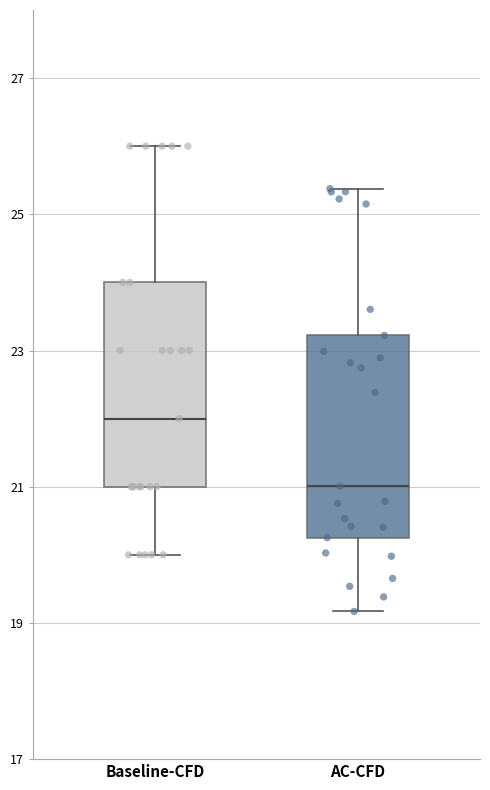

Reading left to right, transcribe this box plot: for each box, give where its median line is, the range the box spans, and where its two whiskers end, as read against the y-axis. The values are not printed on the chart, so give them approximately, as read against the axis.

Baseline-CFD: median 22.0, box 21.0 to 24.0, whiskers 20.0 to 26.0
AC-CFD: median 21.0, box 20.2 to 23.6, whiskers 19.0 to 26.0